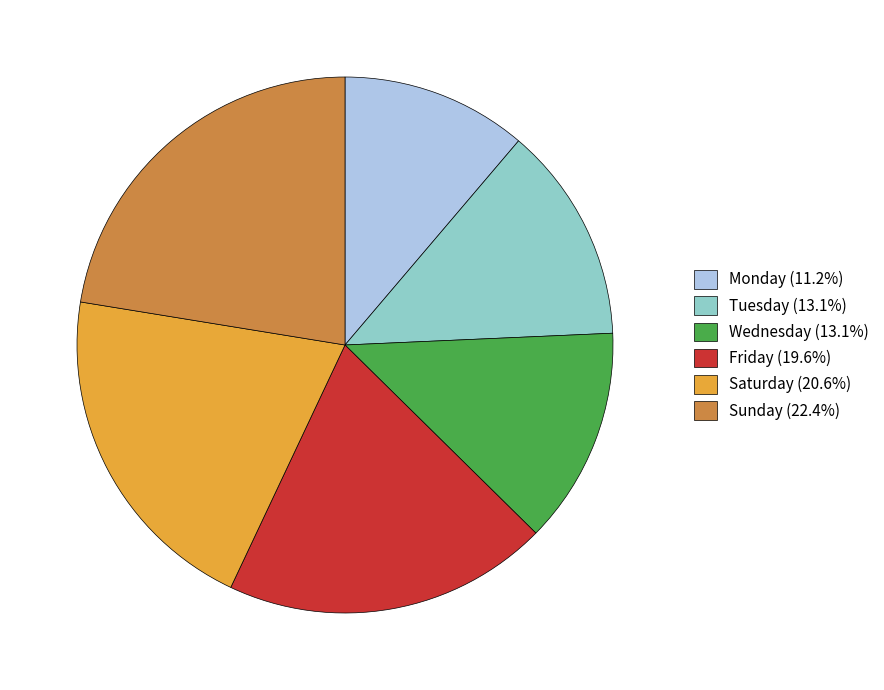

Is Wednesday the majority of the pie?

No